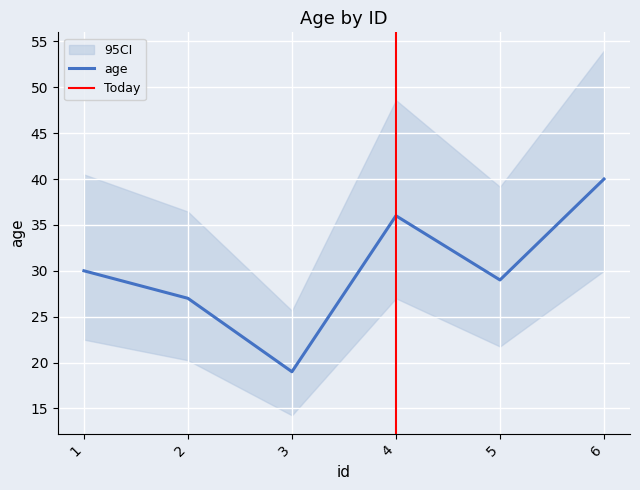

At which category does the chart reach its peak across all series?

6